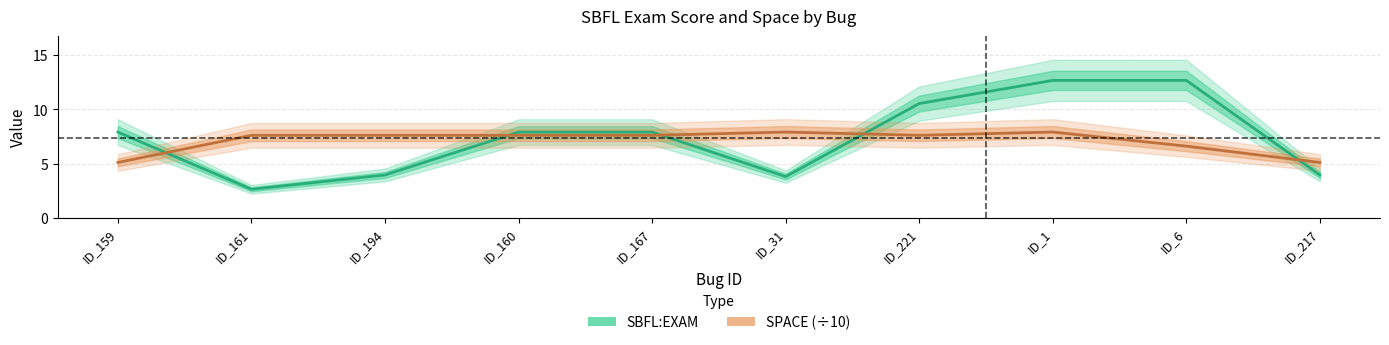

Rank the series at ID_217 from lowest to highest value.

SBFL:EXAM, SPACE (÷10)